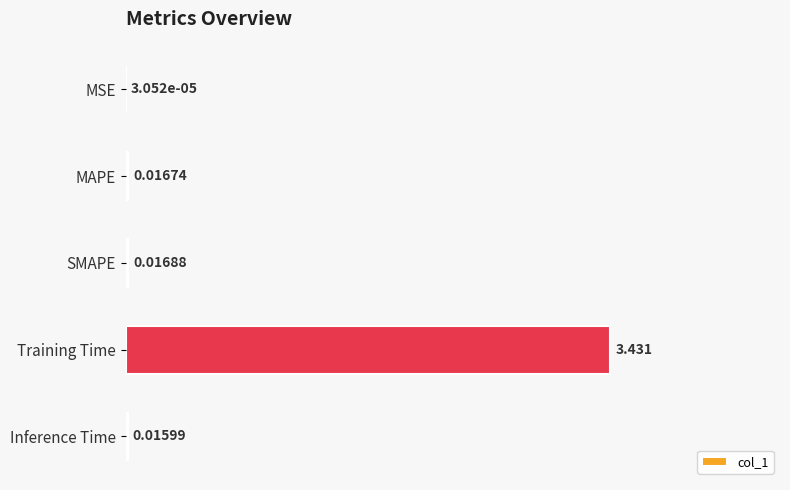

Between Training Time and SMAPE, which is larger?

Training Time